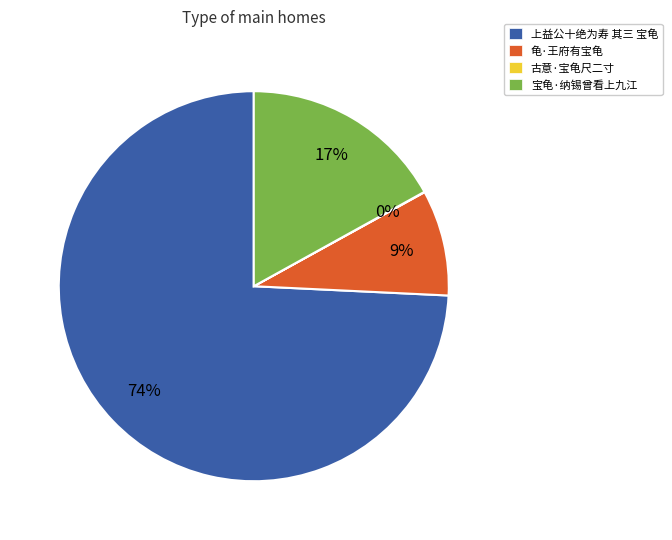

Is 龟·王府有宝龟 the majority of the pie?

No